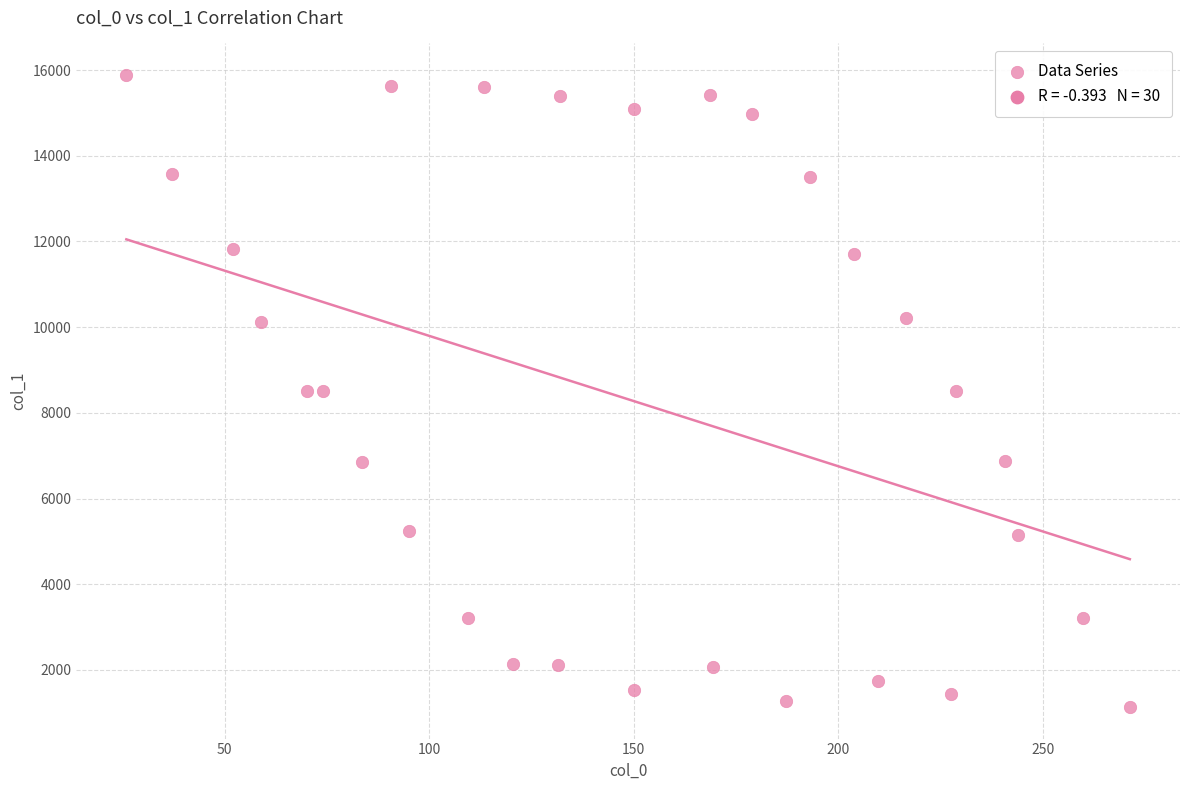

What is the range of Y values (max minus min)?

14748.0